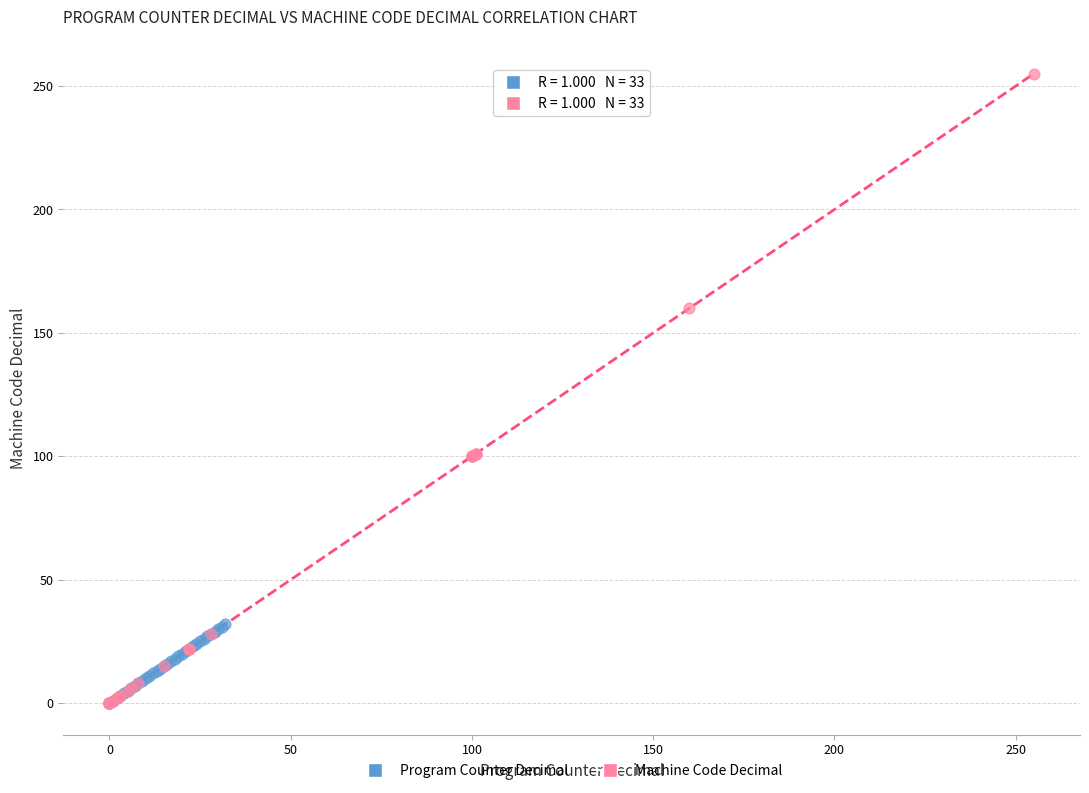

Which series has the largest Y range (max minus min)?

Machine Code Decimal